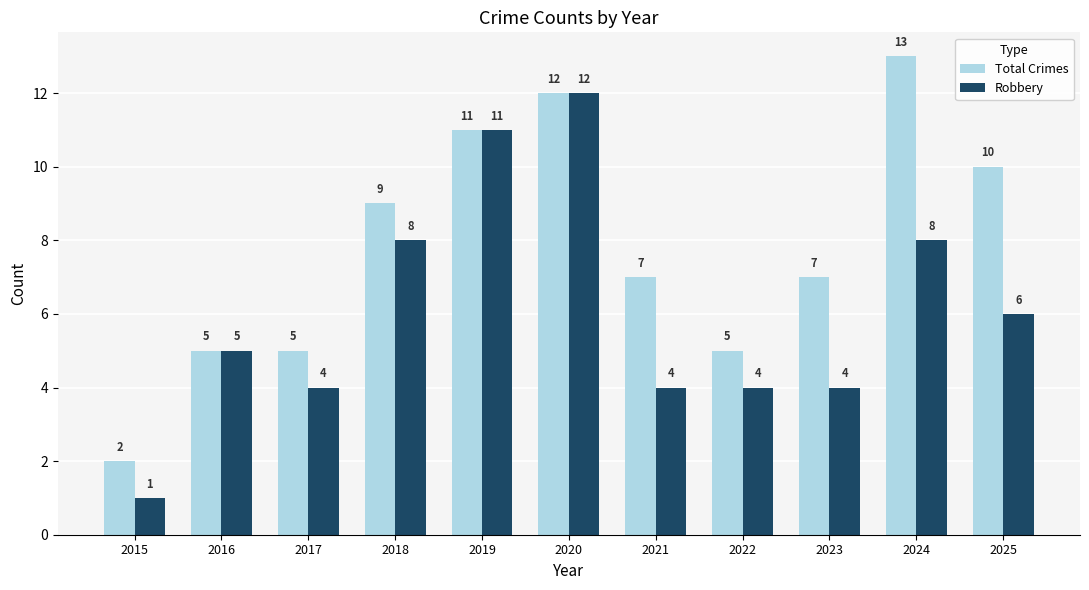

True or false: Robbery has a value of 7 at 2016.

False